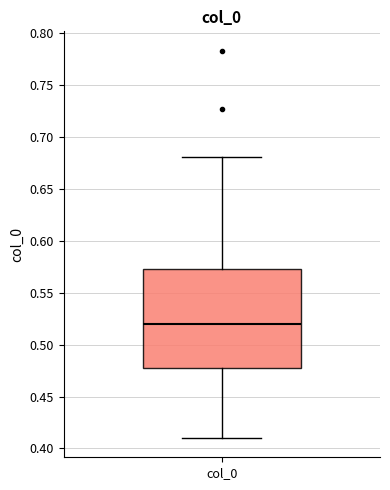

Where does the upper whisker of the box for col_0 end on the y-axis? The values are not printed on the chart, so give them approximately, as read against the axis.

0.68